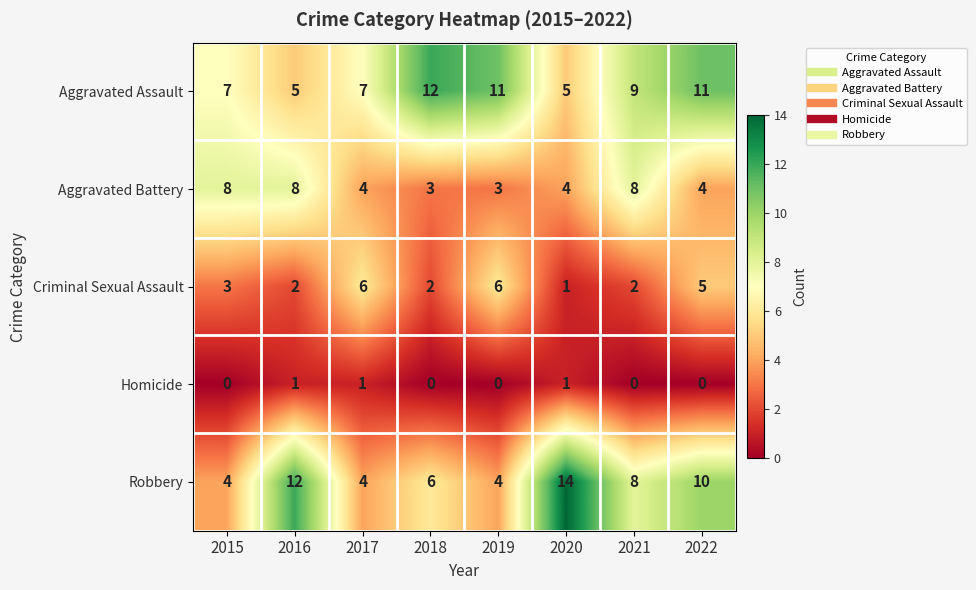

True or false: Homicide has a value of 1 at 2019.

False